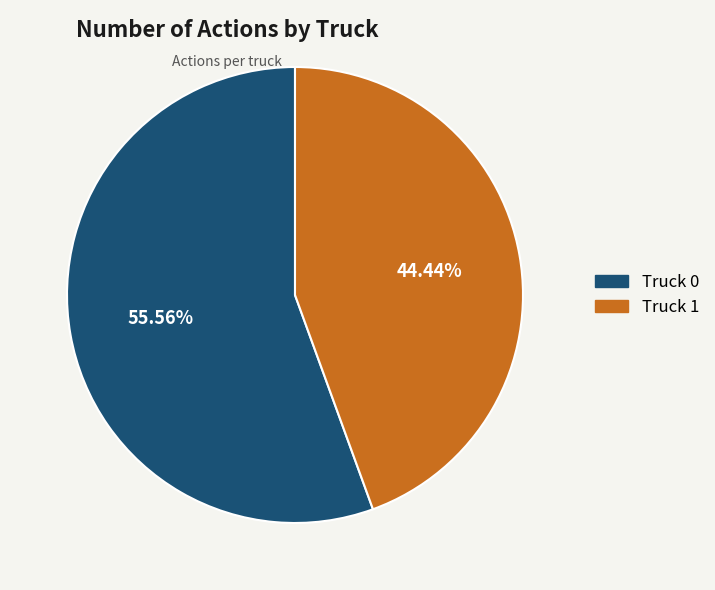

Between Truck 1 and Truck 0, which is larger?

Truck 0